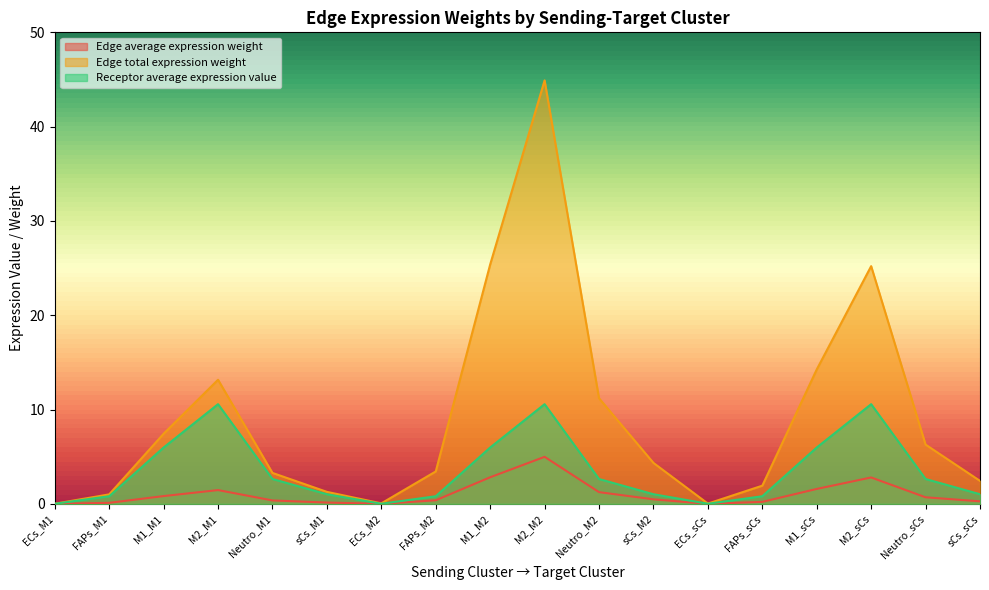

In Edge average expression weight, how many points are higher than both neighbors (excluding endpoints)?

3